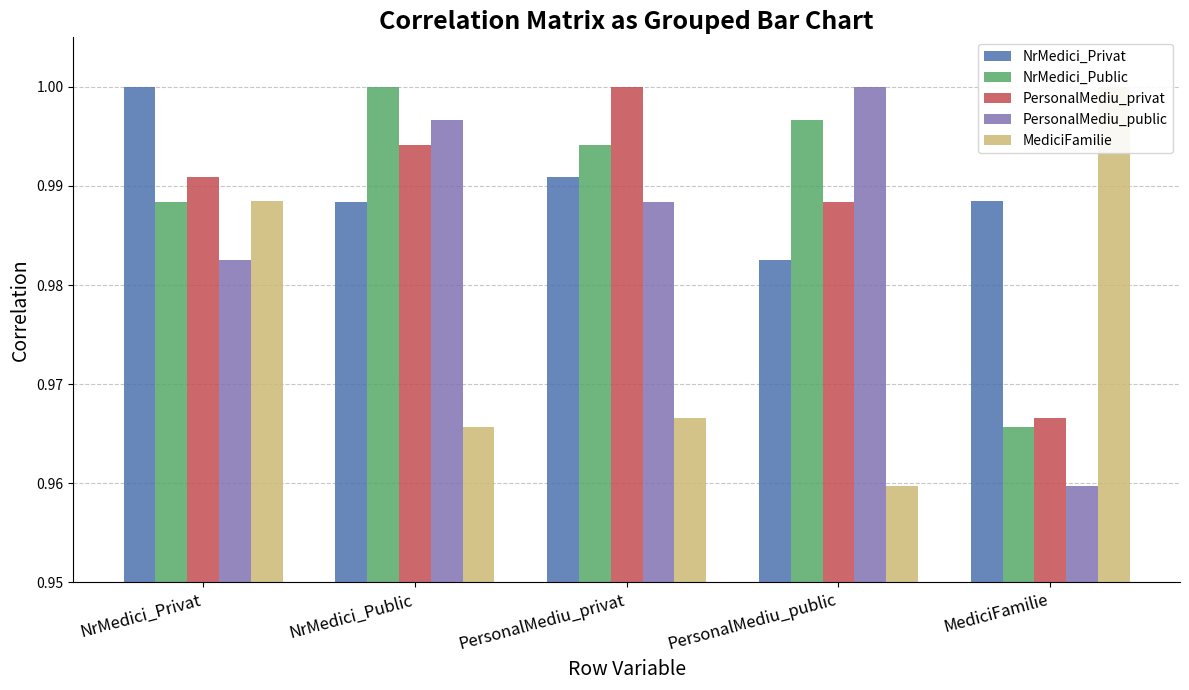

Read the PersonalMediu_privat value at PersonalMediu_public.

1.0